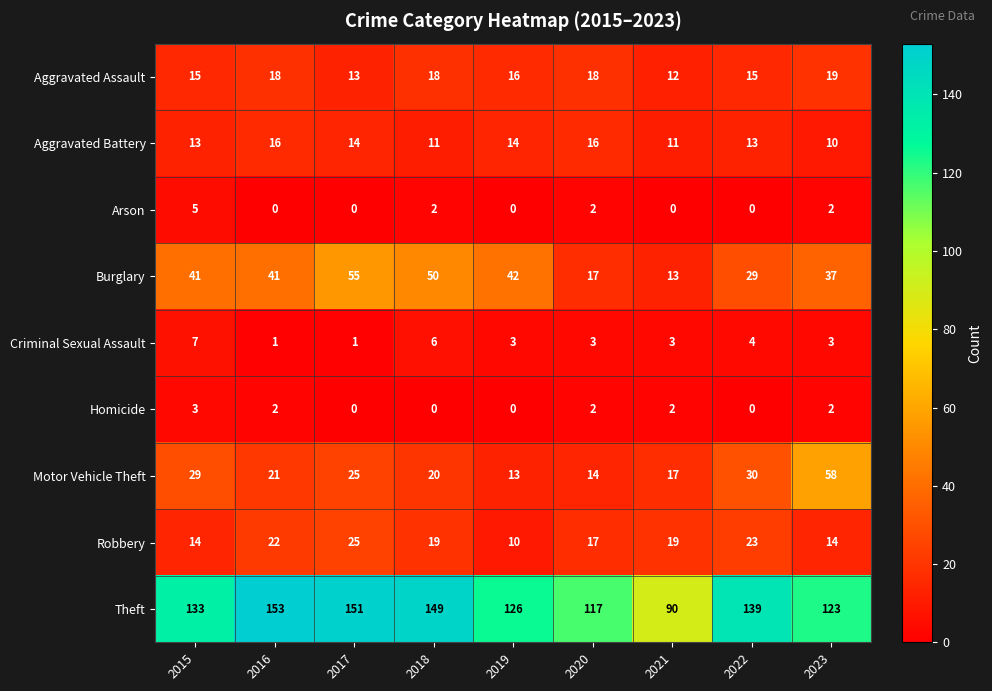

Which category has the highest value in the Criminal Sexual Assault series?

2015